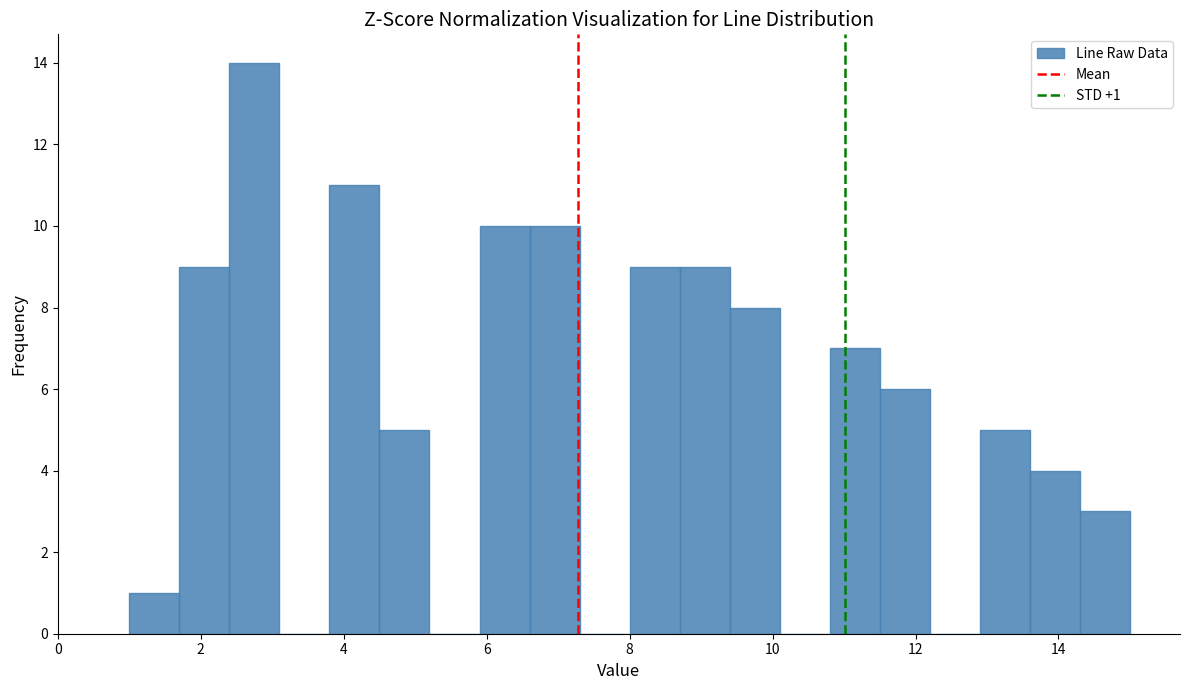

Read against the x-axis, roughly where is the centre of the tallest bar?

2.8